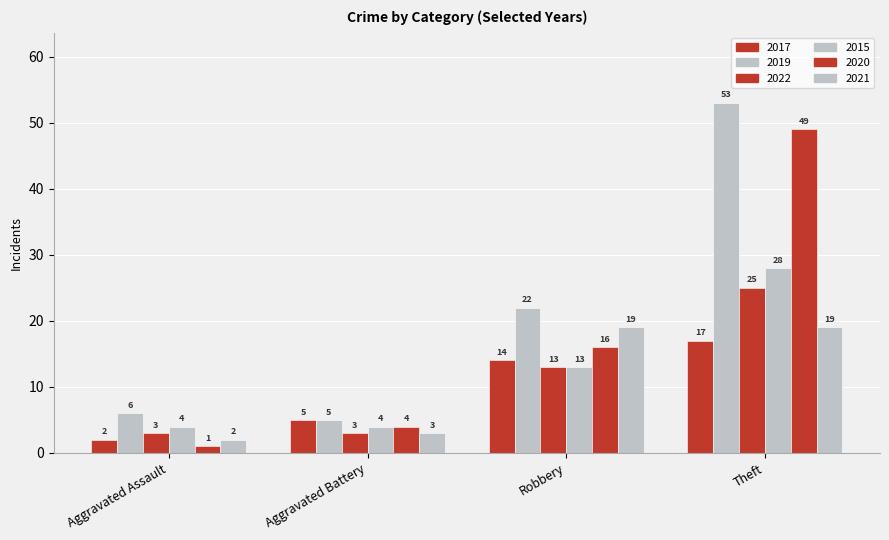

Is the value of 2019 at Robbery greater than the value of 2022 at Theft?

No